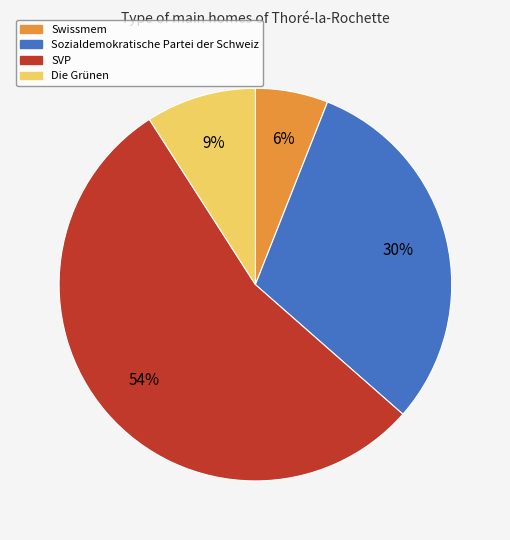

How many slices are in this pie chart?

4